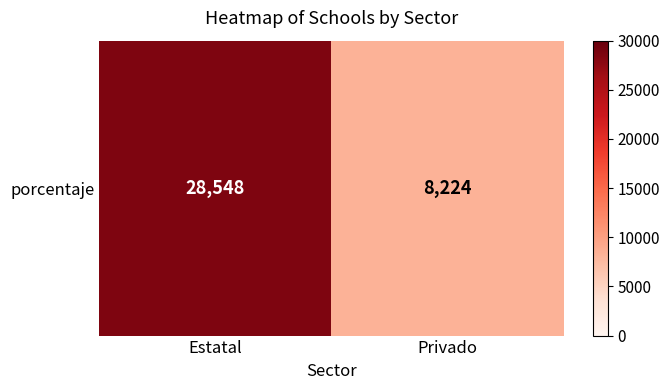

Is it true that the value at Estatal is 13002?

False